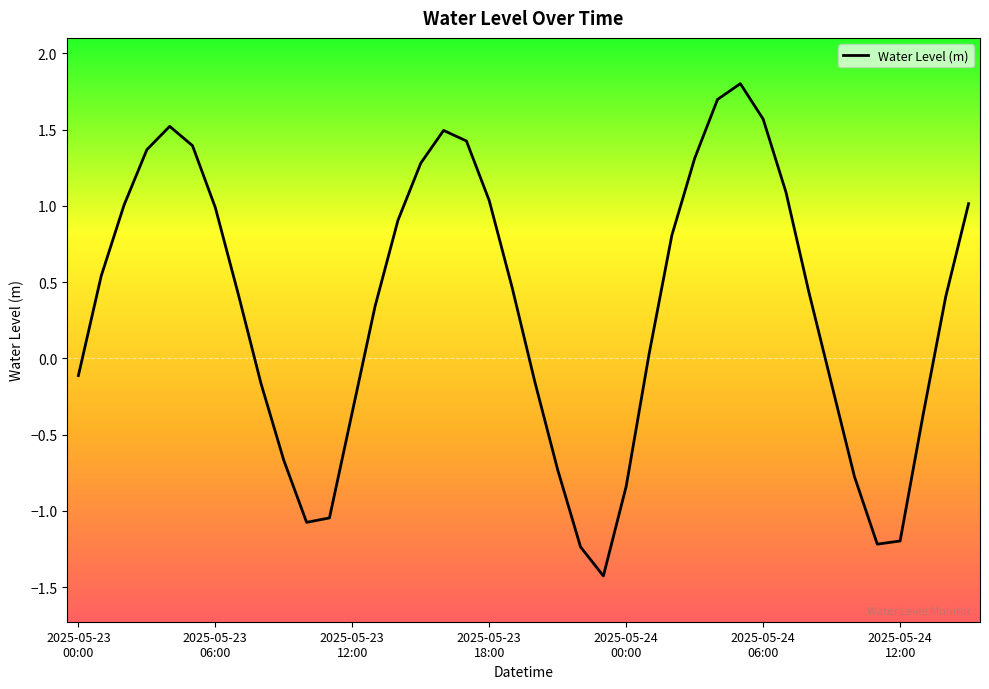

What is the difference between the maximum and minimum values?

3.2